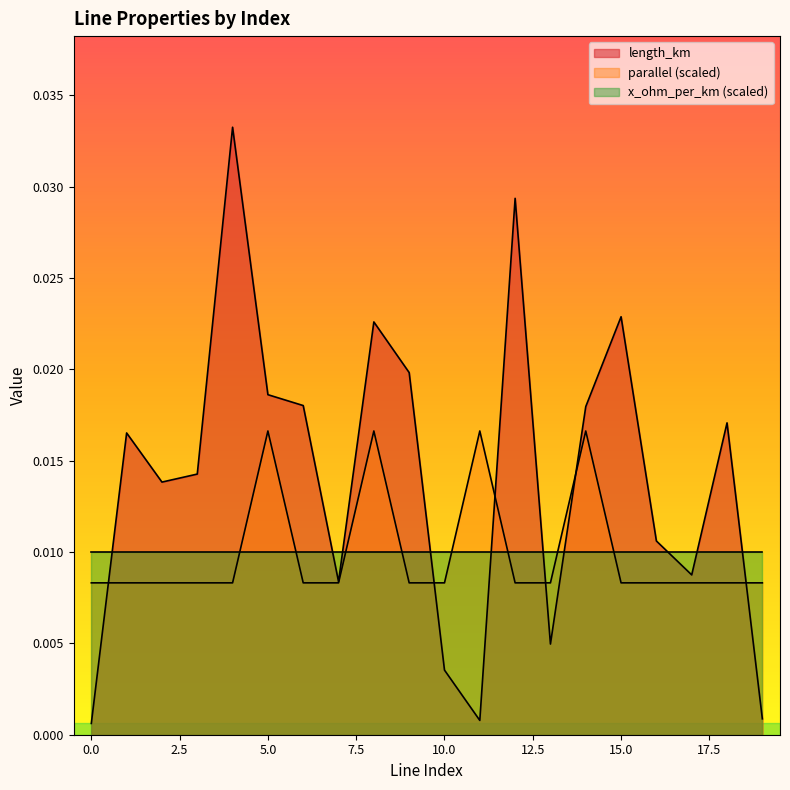

How many lines are shown in the chart?

3